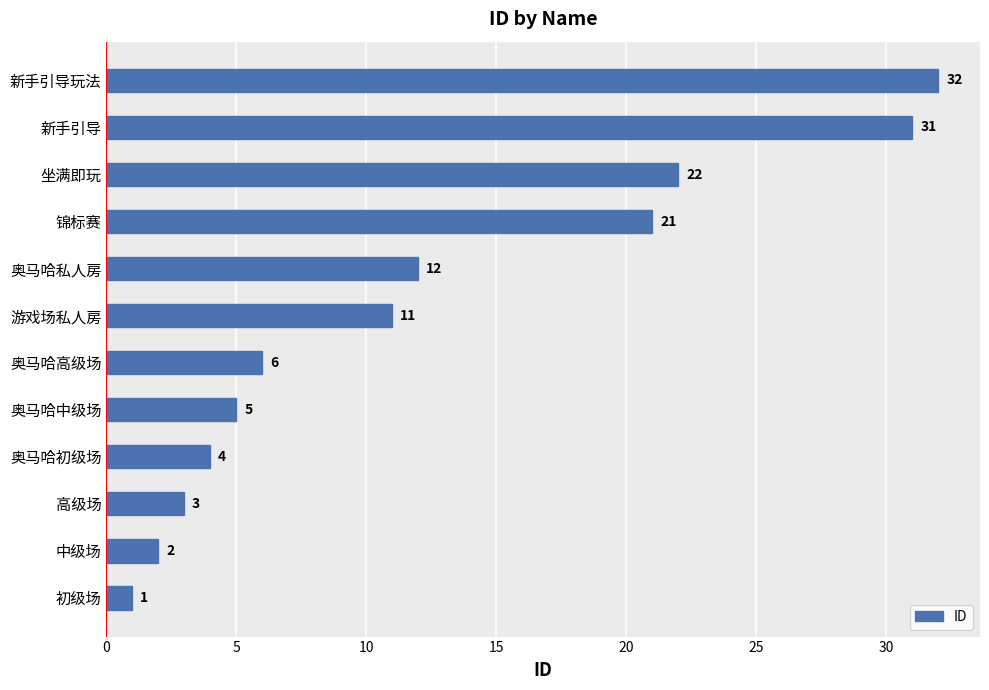

At which label is the value closest to 16?

奥马哈私人房